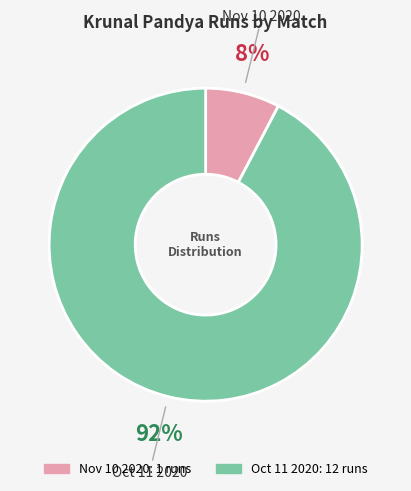

True or false: Nov 10 2020 accounts for 8% of the total.

True